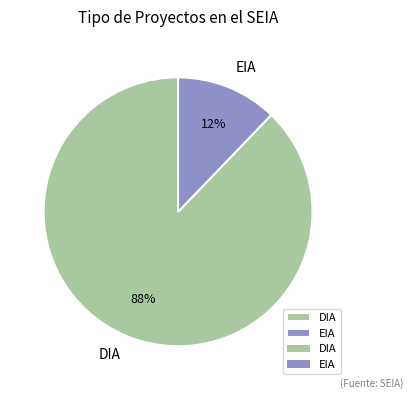

Which has a higher value, DIA or EIA?

DIA